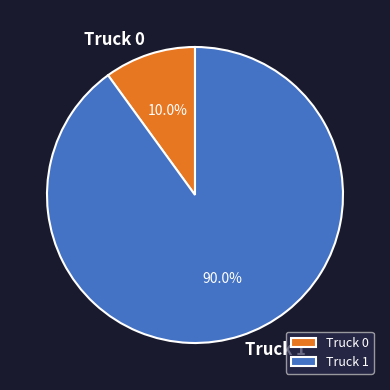

Does Truck 1 account for over 50% of the chart?

Yes